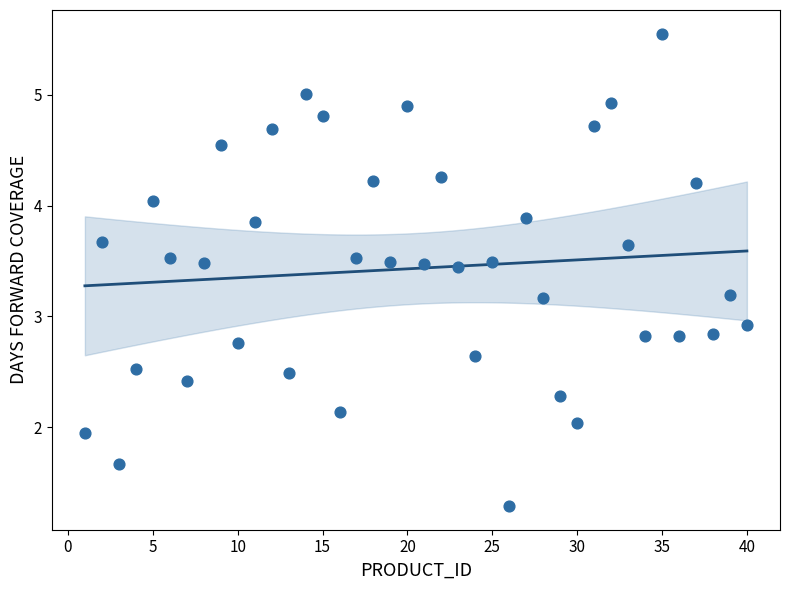

What is the range of Y values (max minus min)?

4.3